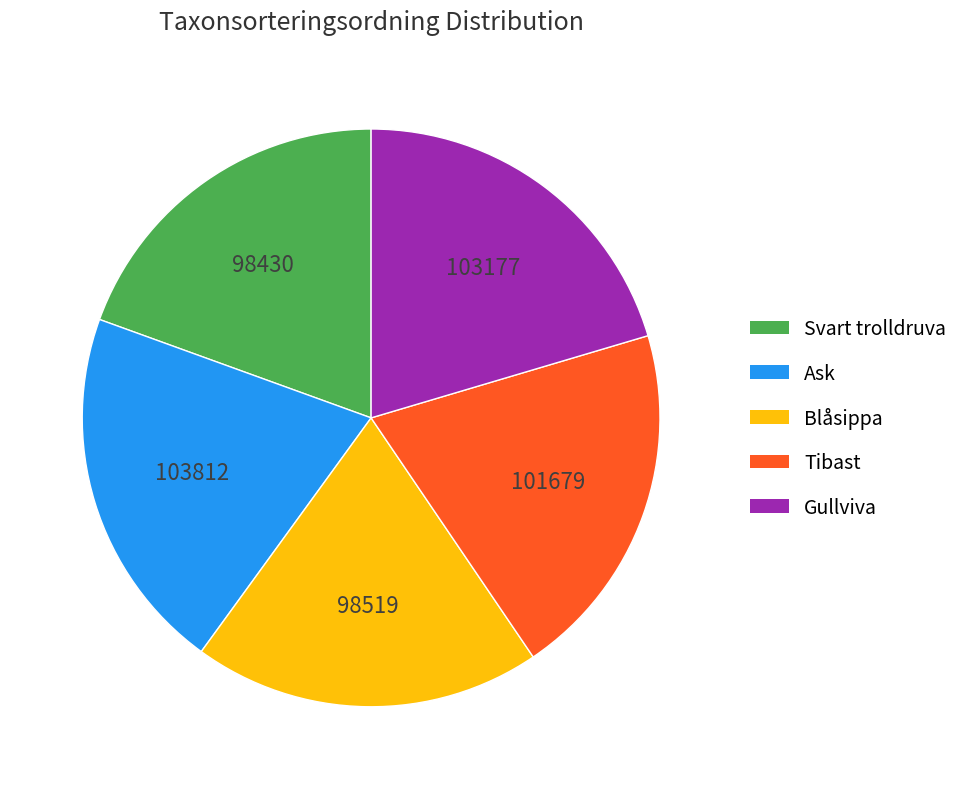

Do Svart trolldruva and Blåsippa together represent more than half of the pie?

No